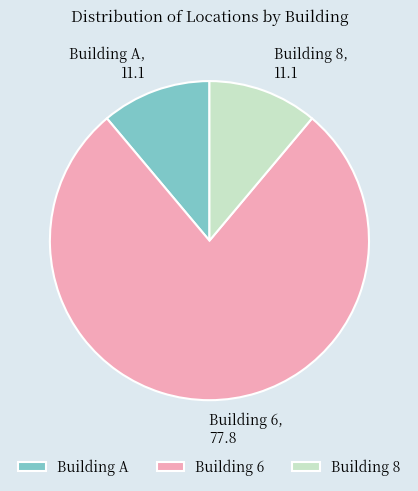

Which has a higher value, Building 6 or Building 8?

Building 6